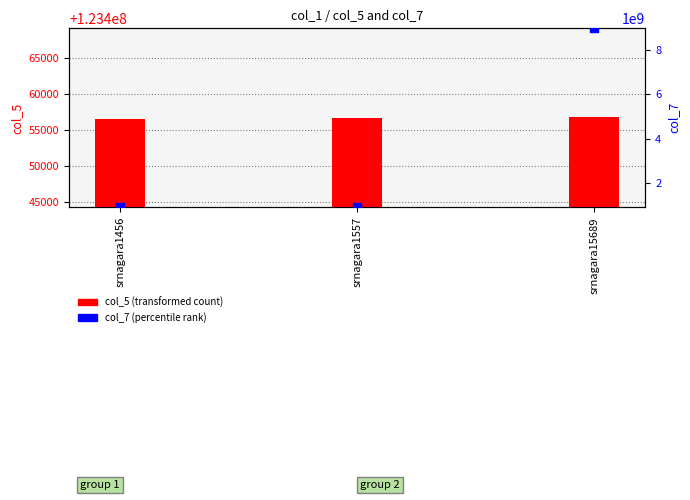

At which category is the sum across all series the highest?

srnagara15689